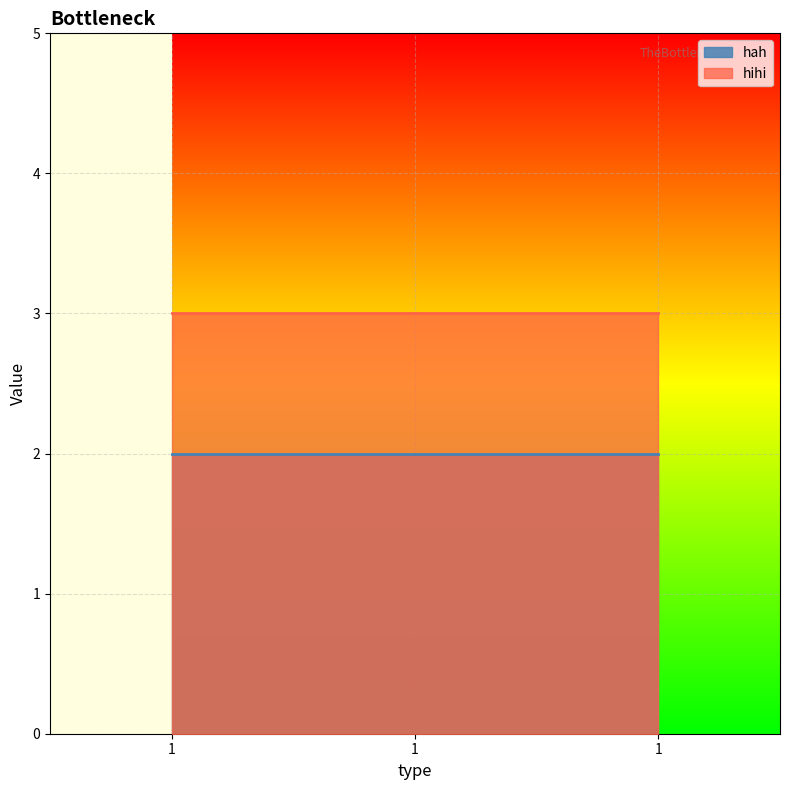

Reading left to right, transcribe all the data shown in this chart.

hah: 2	2	2
hihi: 3	3	3